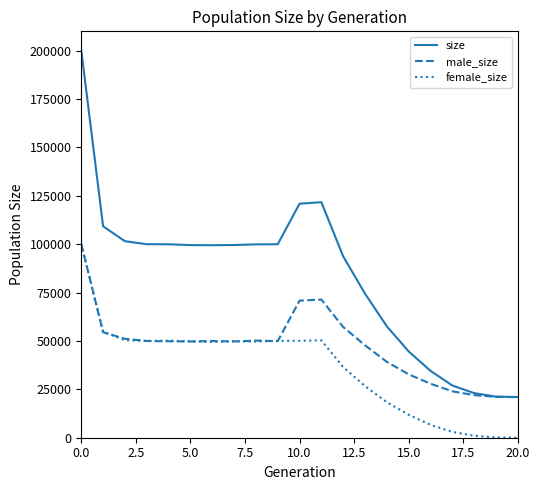

Which series has the largest total across all categories?

size